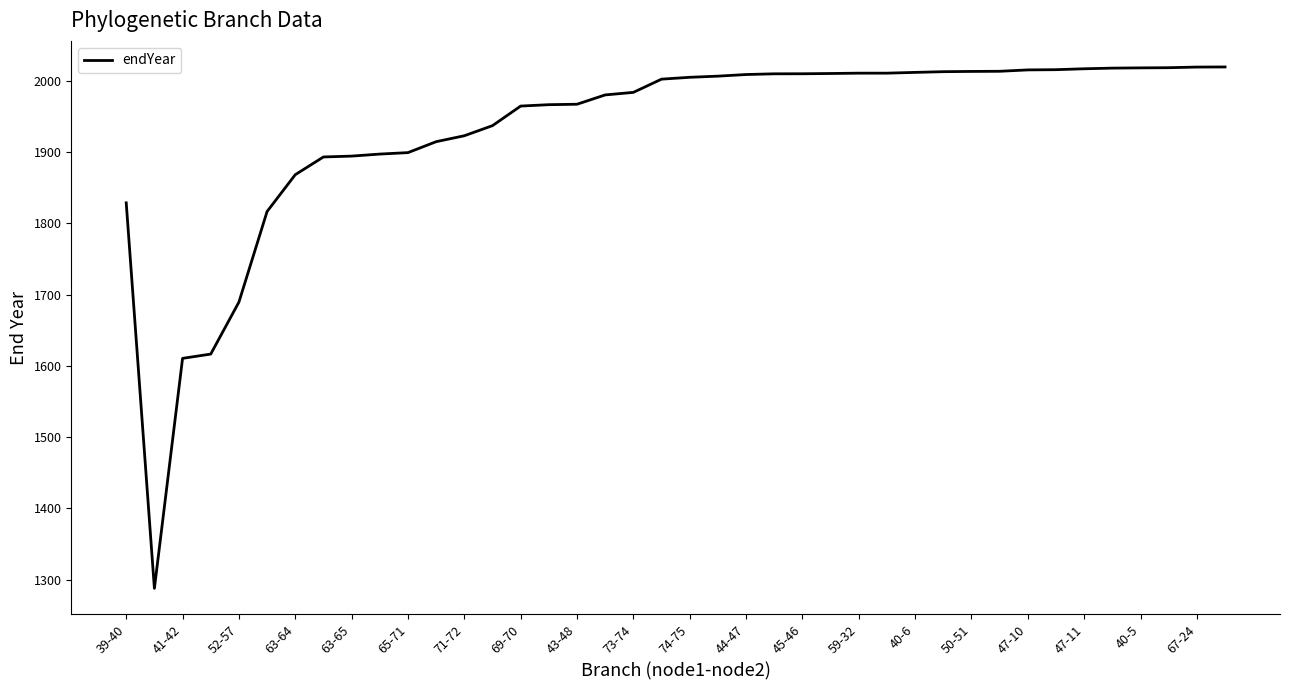

What is the greatest value displayed?

2019.6